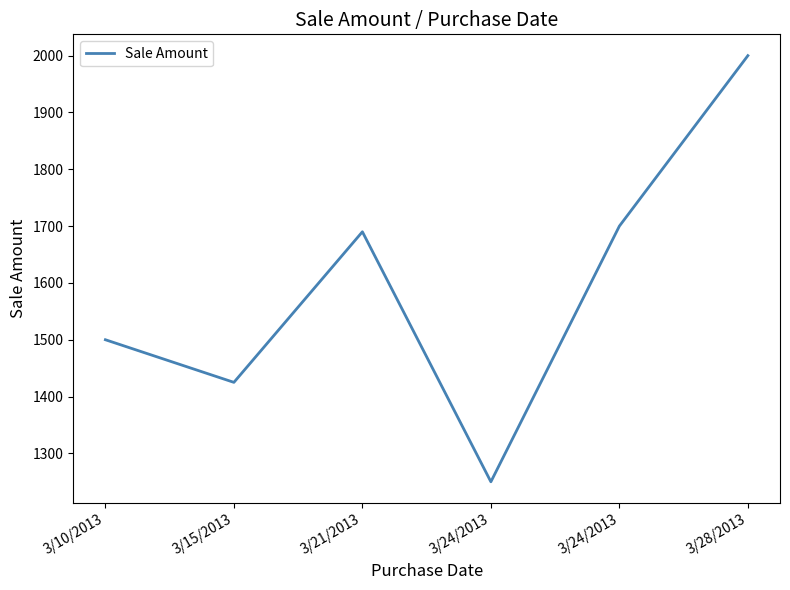

Where does the data first go above 1690?

3/24/2013